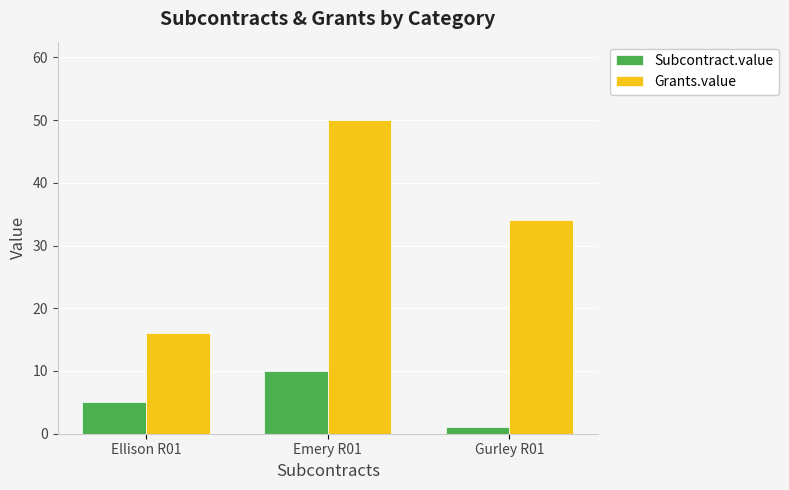

Rank the series at Ellison R01 from lowest to highest value.

Subcontract.value, Grants.value